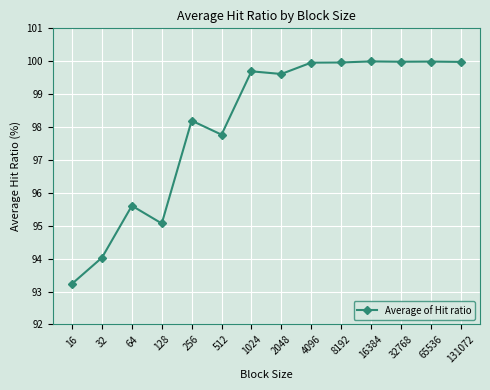

At which label is the value closest to 96?

64